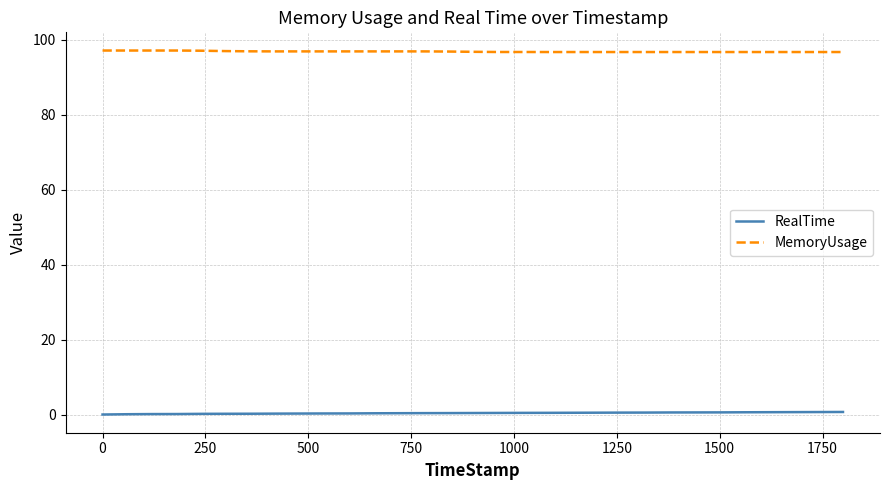

List the series in order of their peak value, lowest first.

RealTime, MemoryUsage